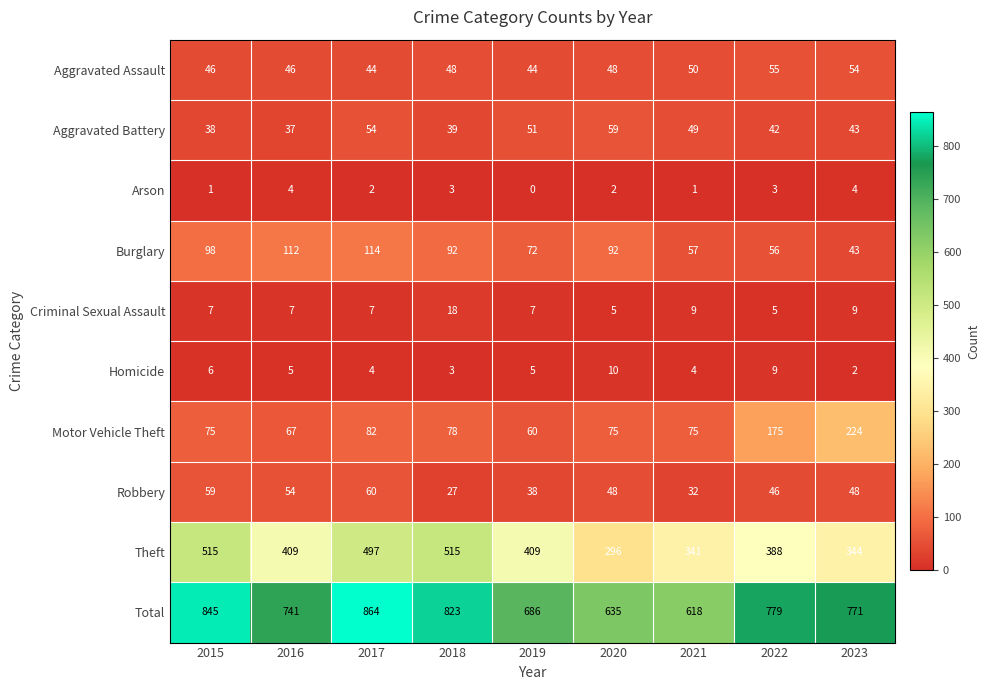

Which series changed the most between 2018 and 2023?

Theft